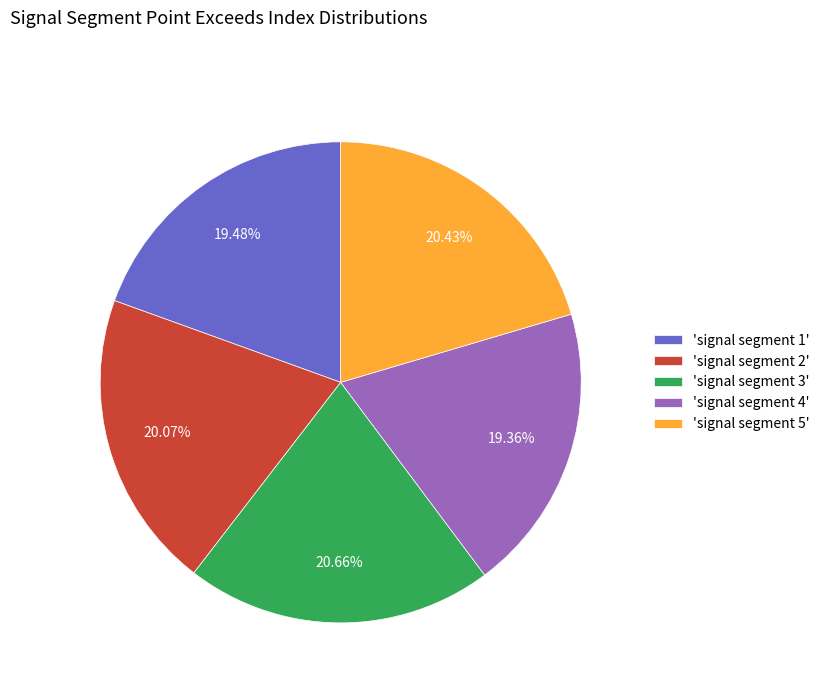

To the nearest percent, what is the difference between the largest and smallest slice percentages?

1%